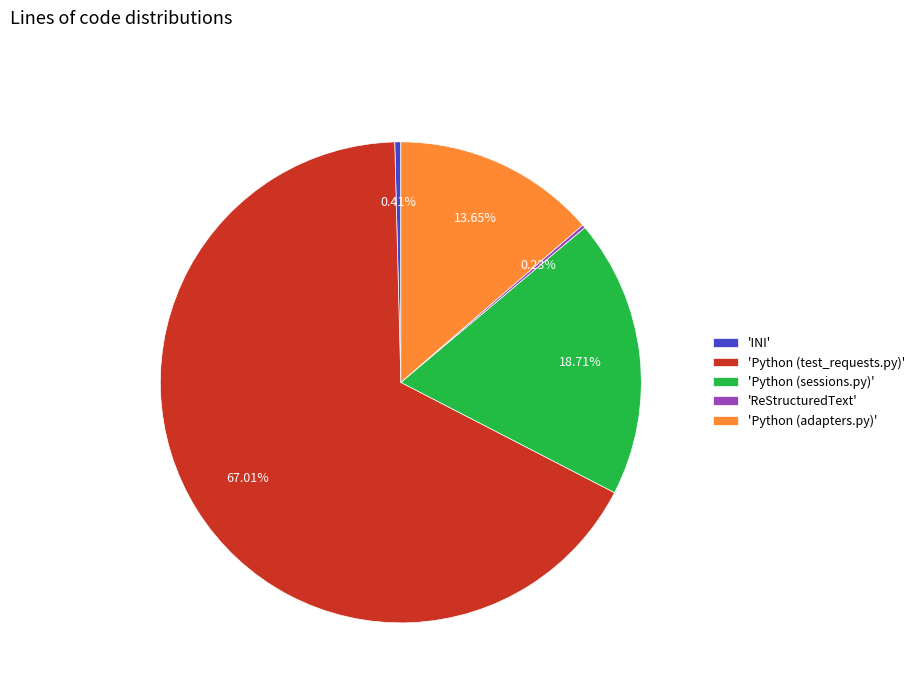

Which slice is the largest?

'Python (test_requests.py)'